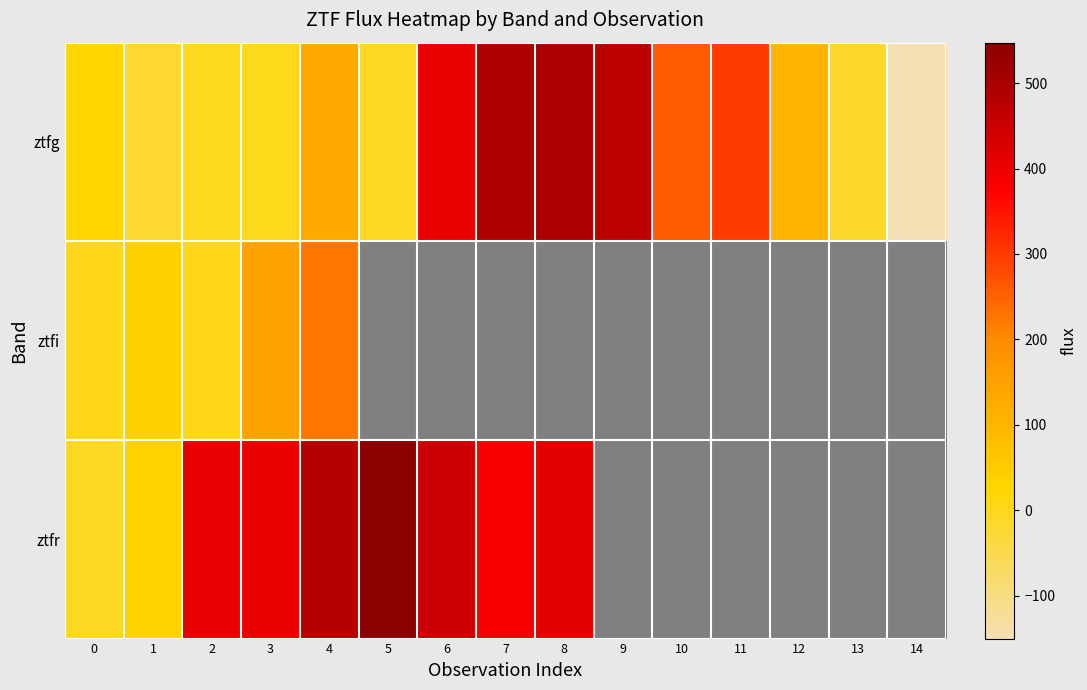

Is it true that ztfi equals 1.1 at 2?

False